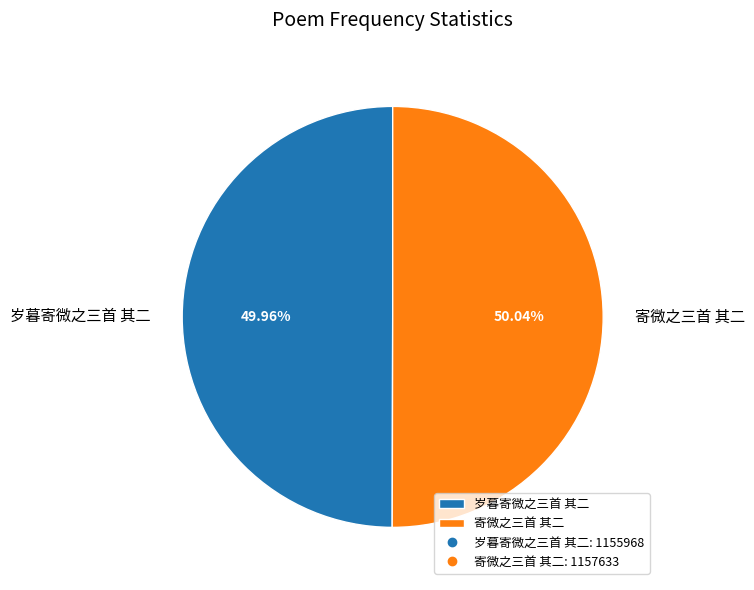

True or false: 岁暮寄微之三首 其二 accounts for 59% of the total.

False